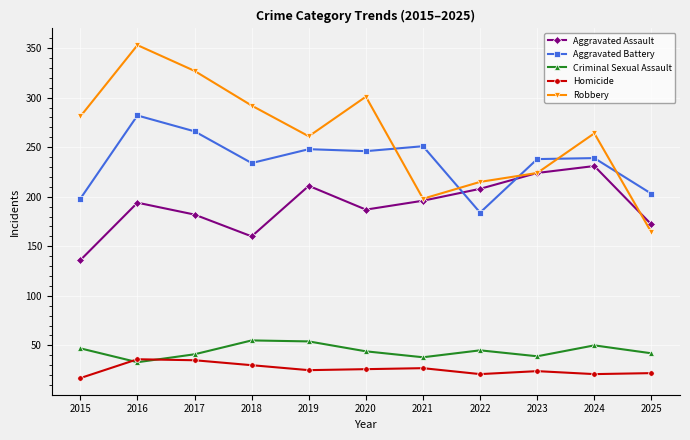

What is the difference between the maximum and second lowest values in the Robbery series?

155